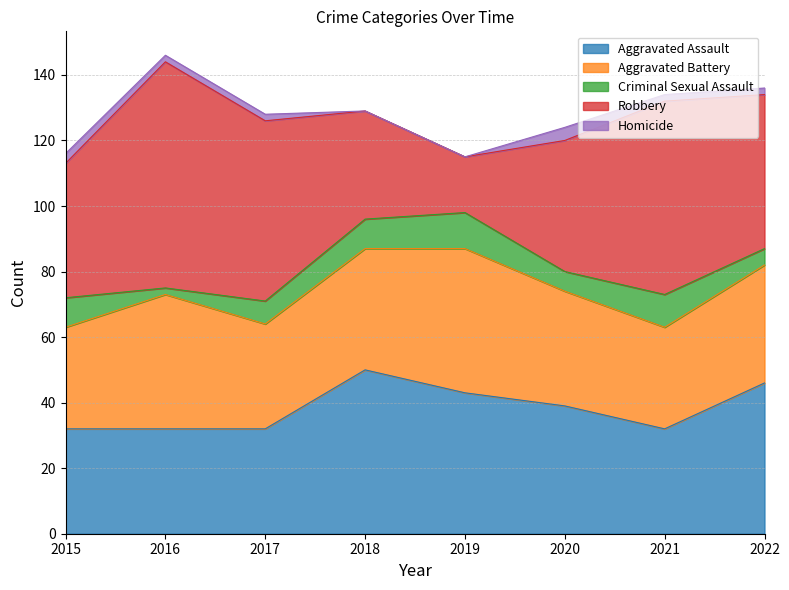

True or false: Homicide has more than 0 interior local peaks.

True